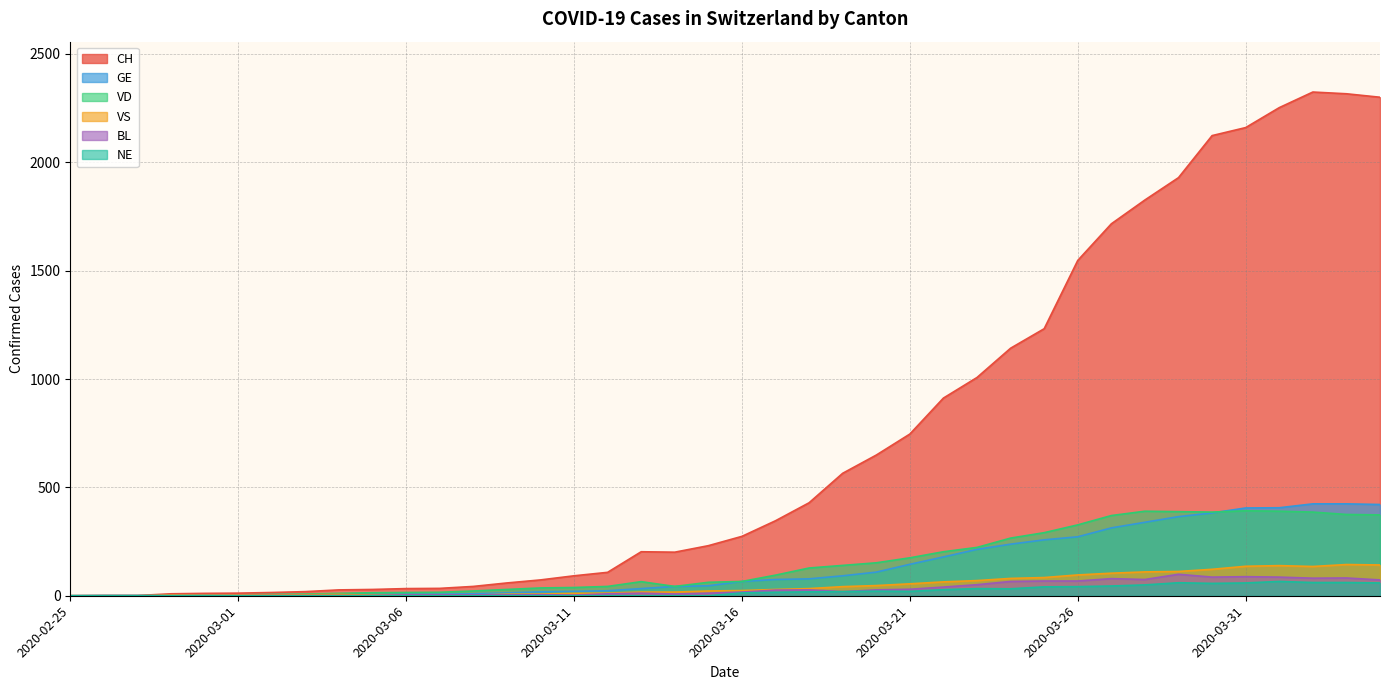

What is the difference between the highest and lowest values at 2020-03-26?

1505